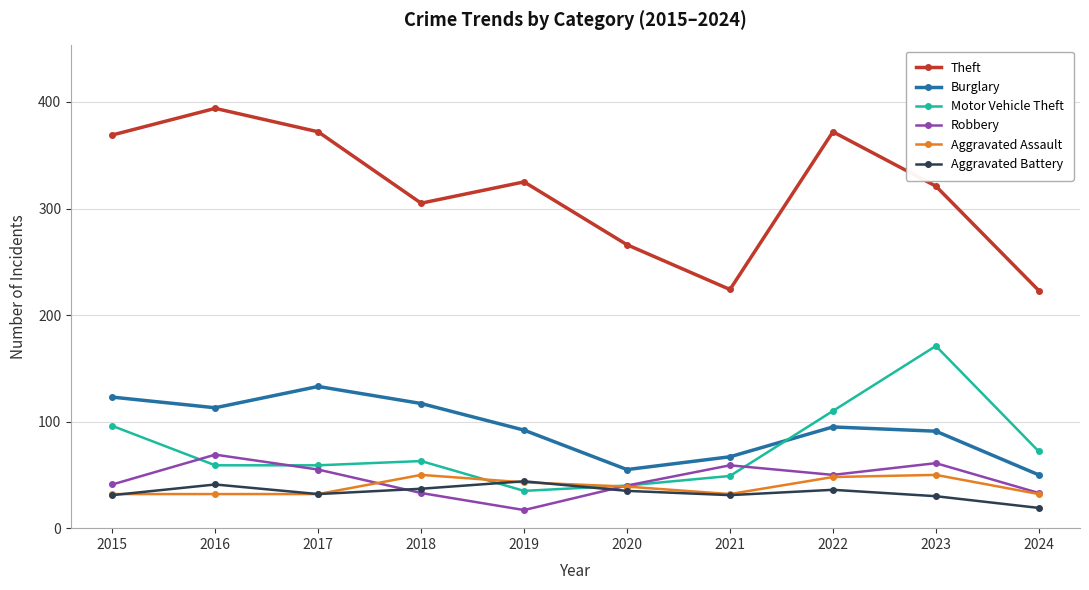

What is the total value across all series at 2021?

462